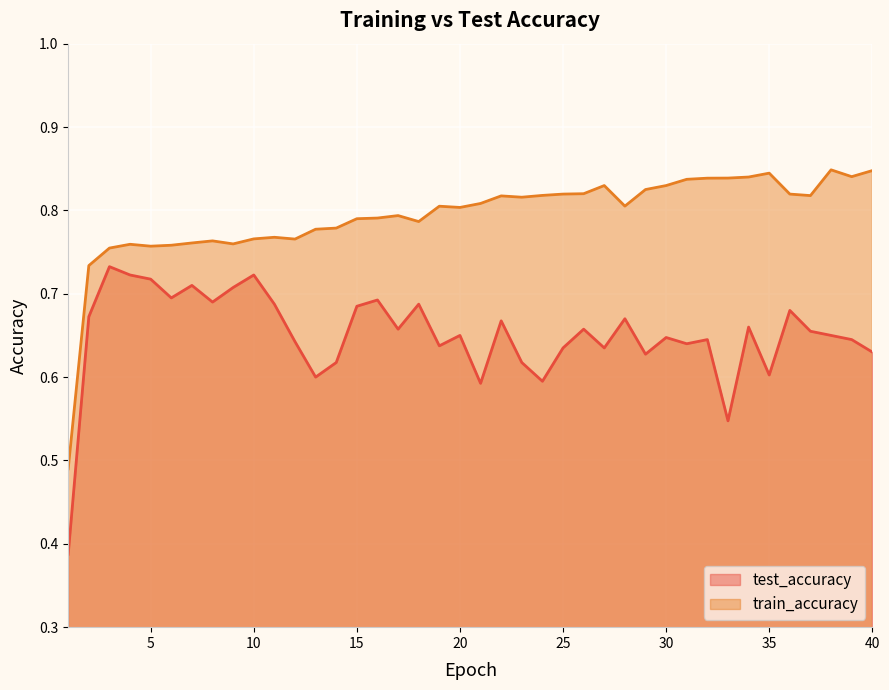

Which has a higher value, 34 or 10?

10